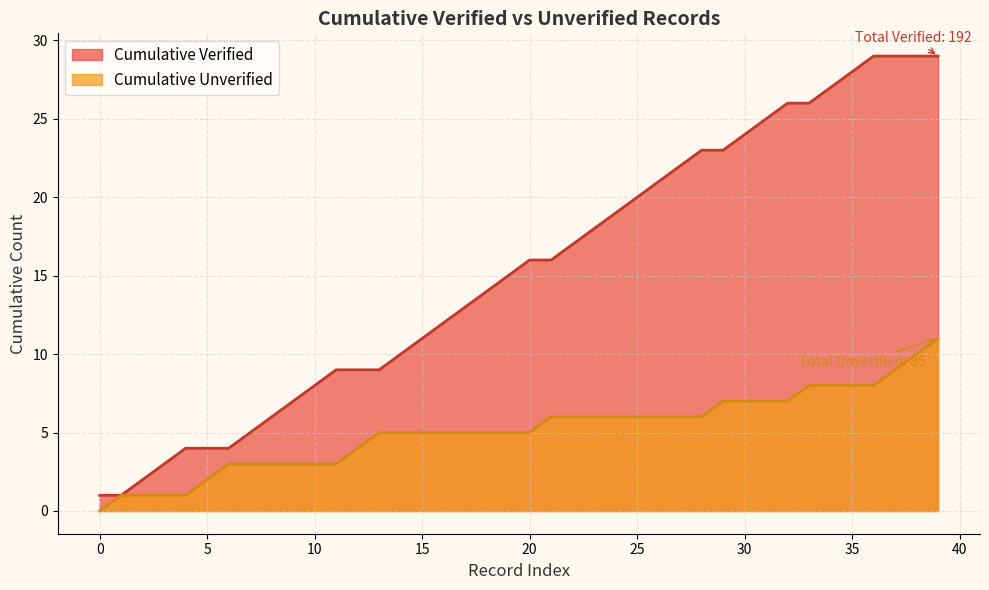

Which series has the largest total across all categories?

Cumulative Verified